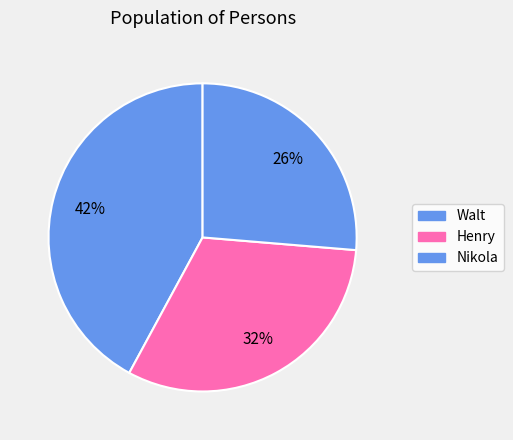

Does Walt represent more than half of the total?

No